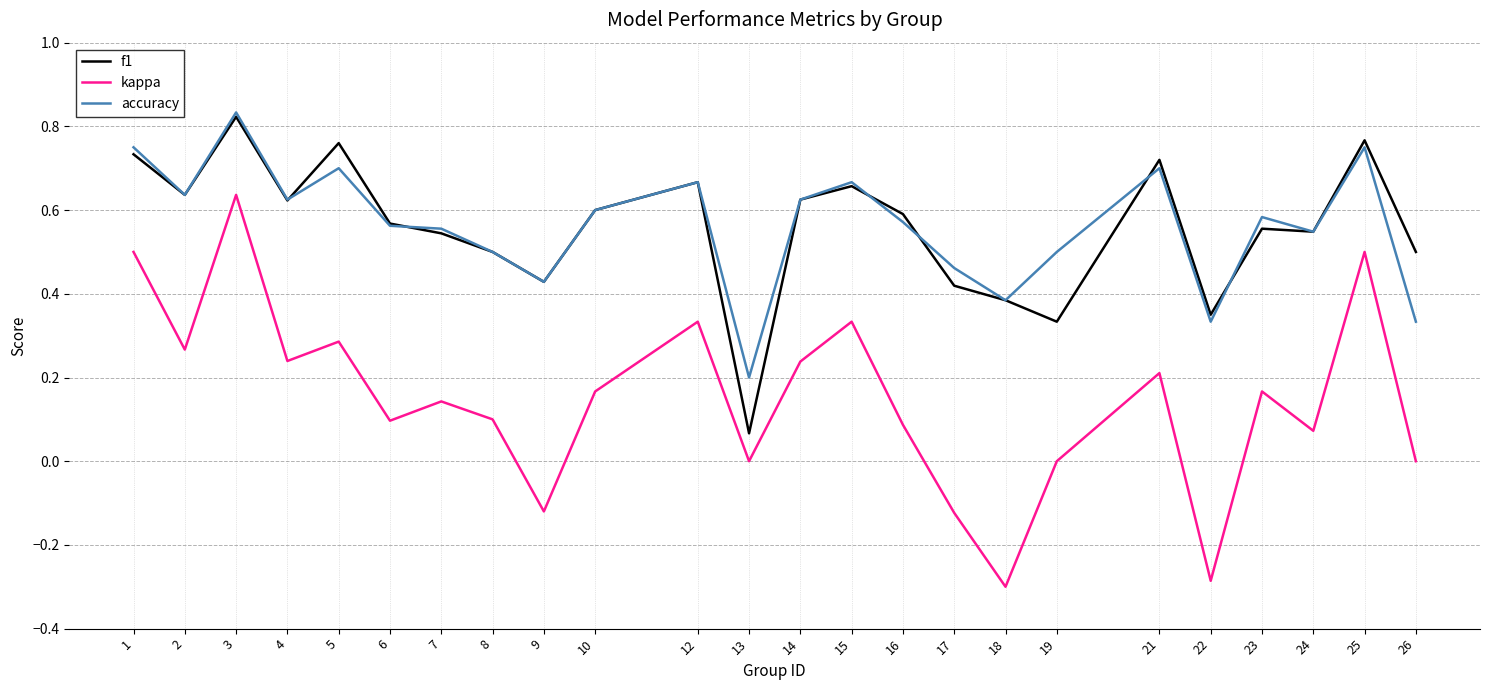

Which label corresponds to the largest value in the chart?

3